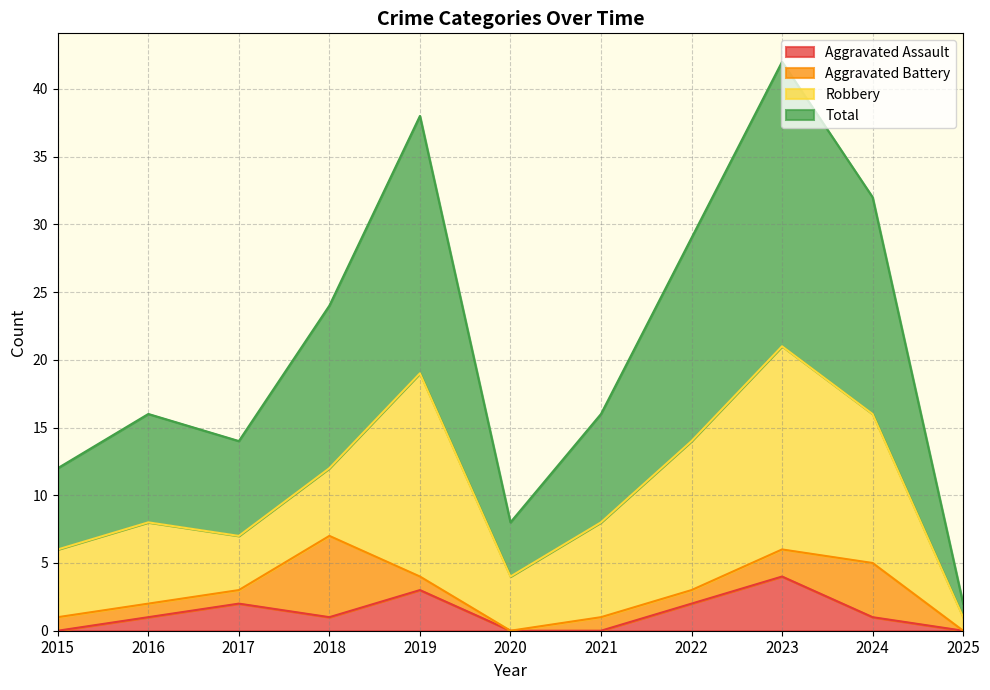

What is the value of the Total point at the 10th from the left?

32